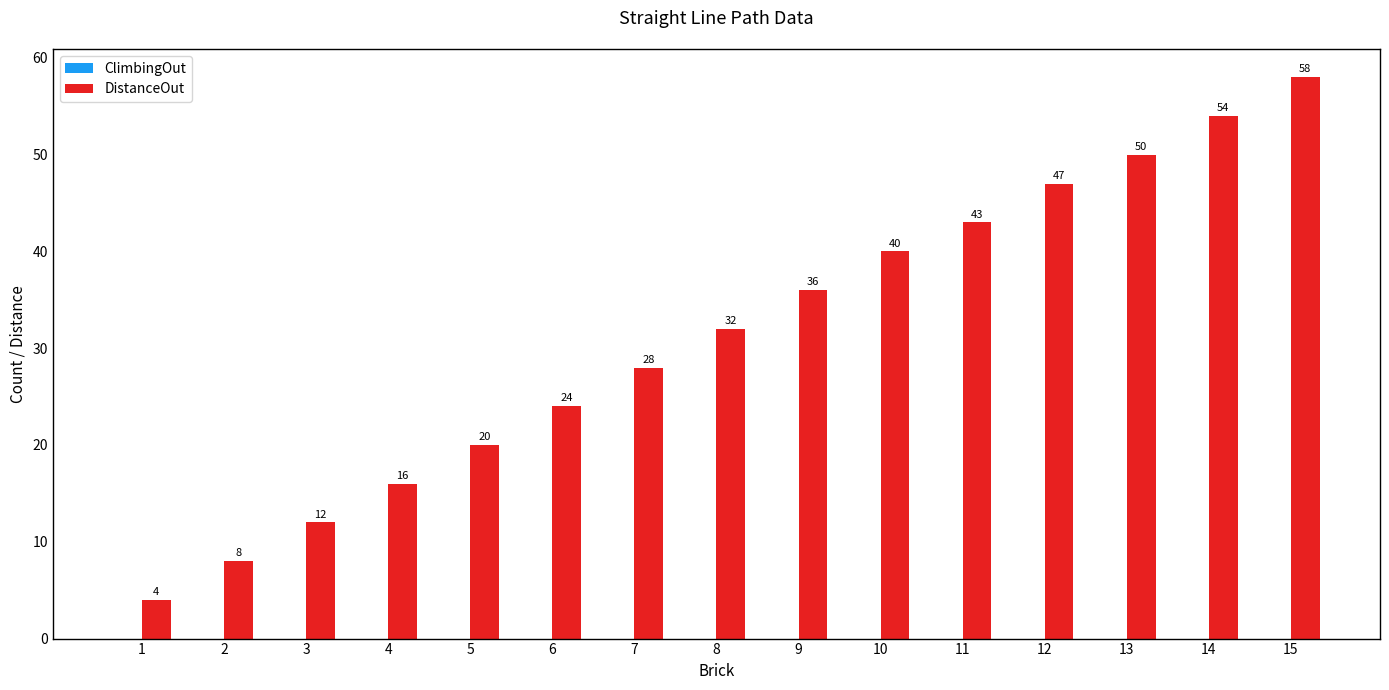

What is the value of the 12th bar from the left?

47